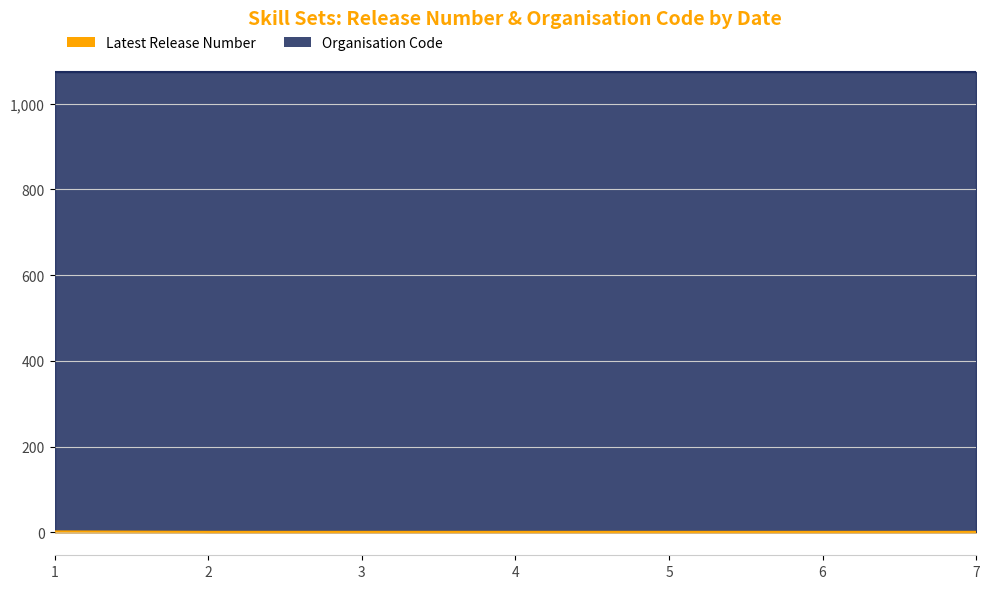

Is it true that the value at 22/09/2021 is 1?

True